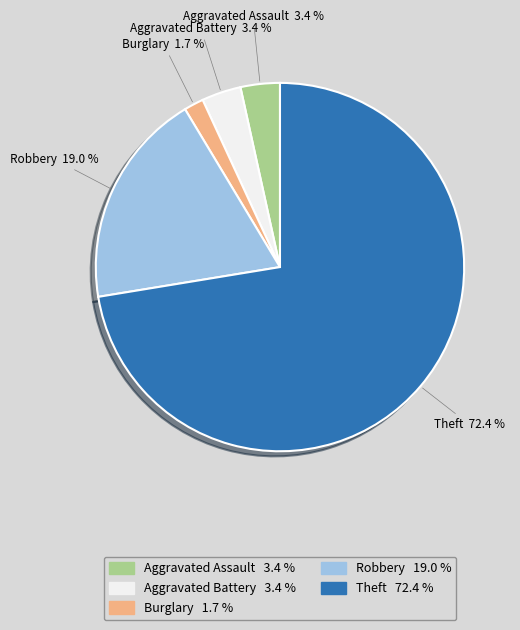

Count the number of slices in the pie.

5